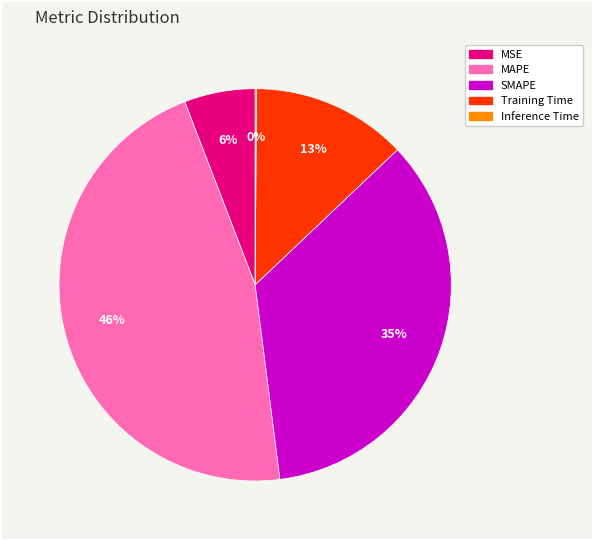

To the nearest percent, what is the difference between the largest and smallest slice percentages?

46%